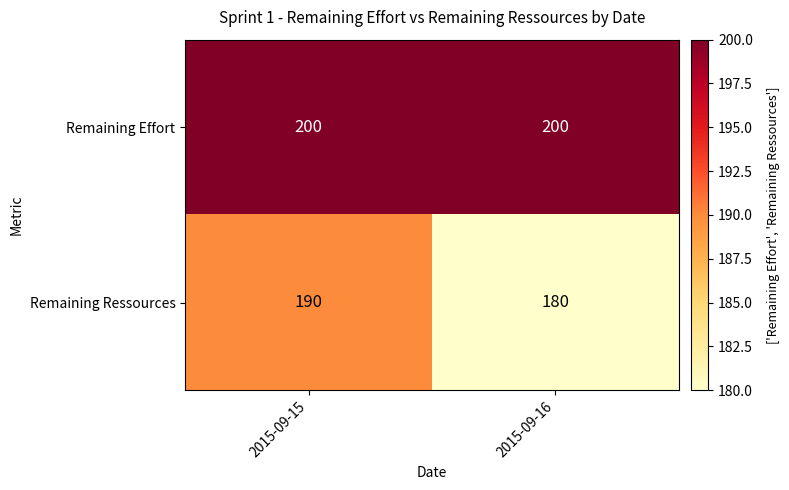

What is the sum of all Remaining Effort values?

400